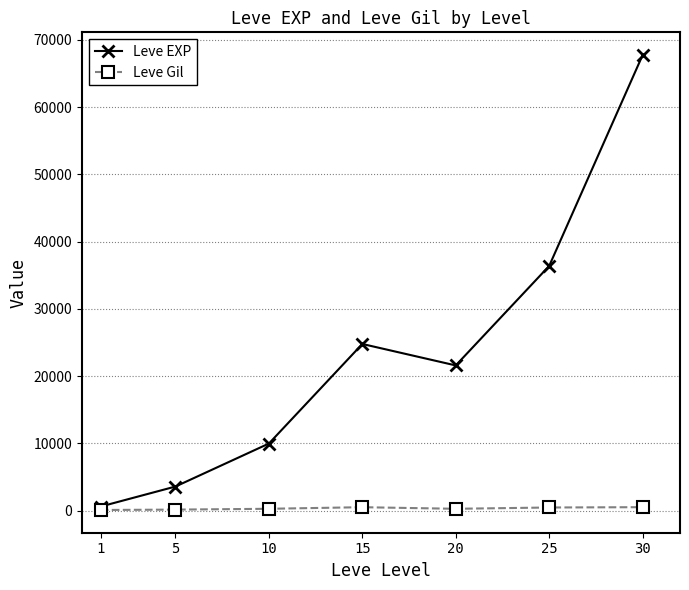

Is the value of Leve EXP at 30 greater than the value of Leve Gil at 5?

Yes